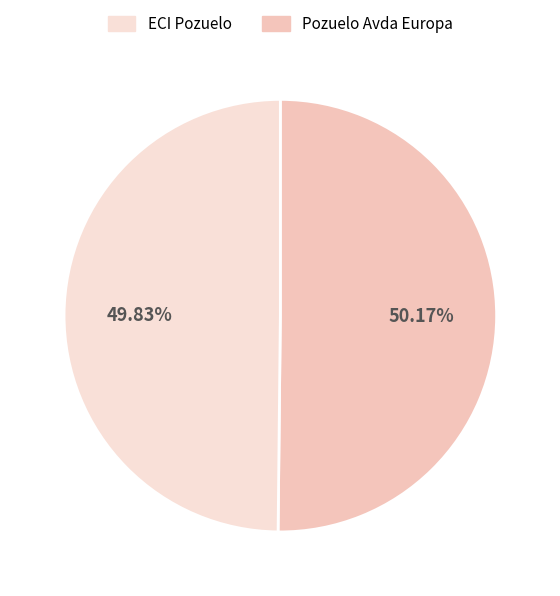

Which slice is the smallest?

ECI Pozuelo